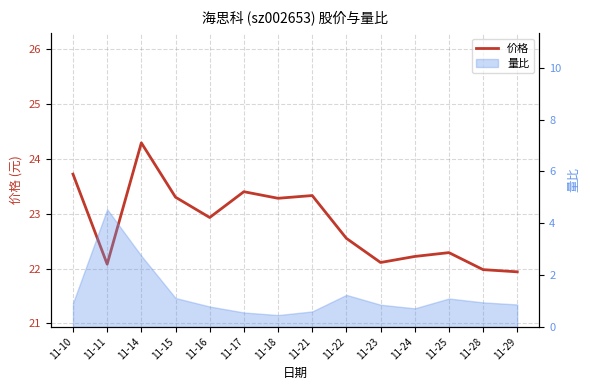

True or false: the data shows 23.3 at 11-15.

True